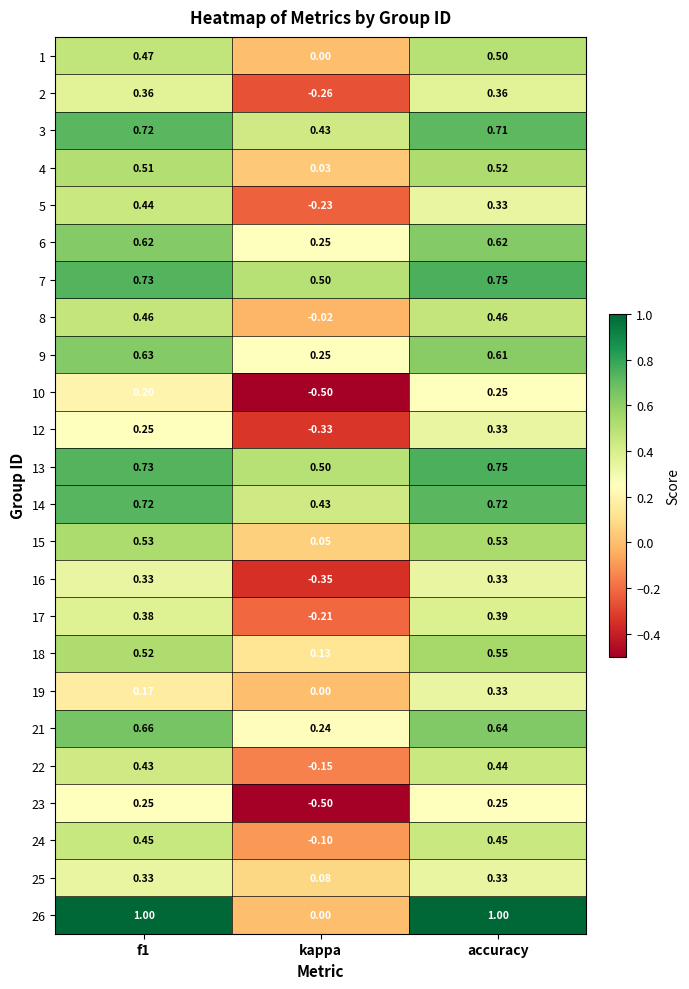

At which category is the sum across all series the highest?

accuracy